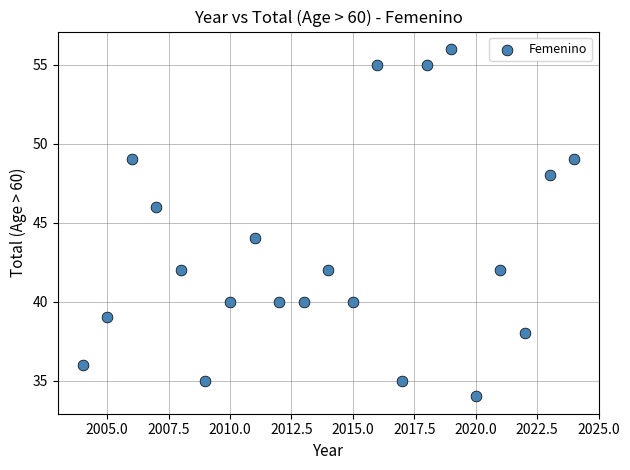

What is the range of X values (max minus min)?

20